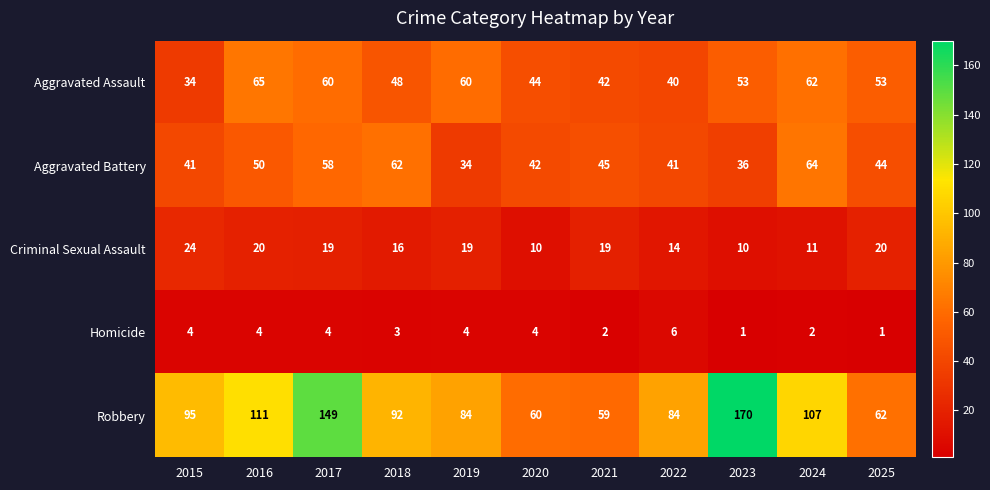

True or false: Aggravated Battery has a value of 18 at 2019.

False